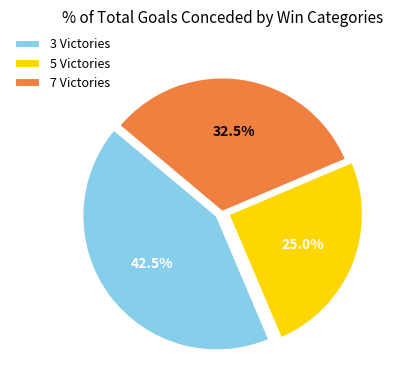

How many segments does this pie chart have?

3